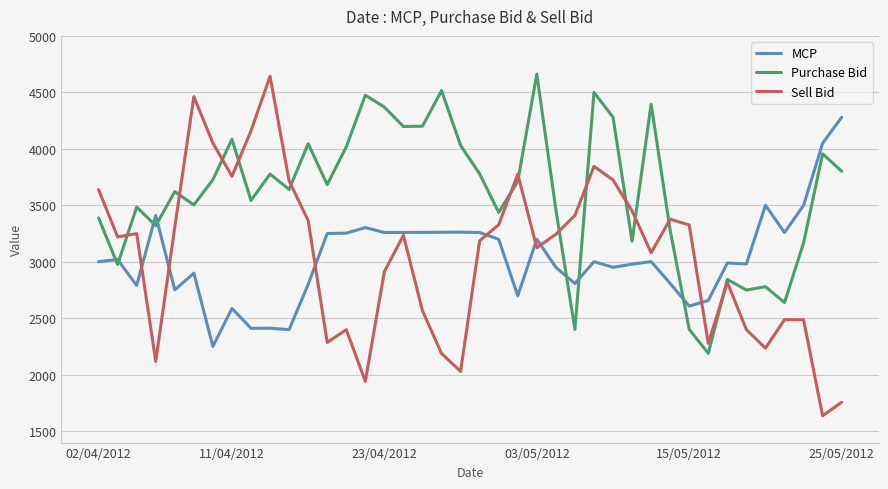

After their last crossing, which series has the higher values: MCP or Purchase Bid?

MCP